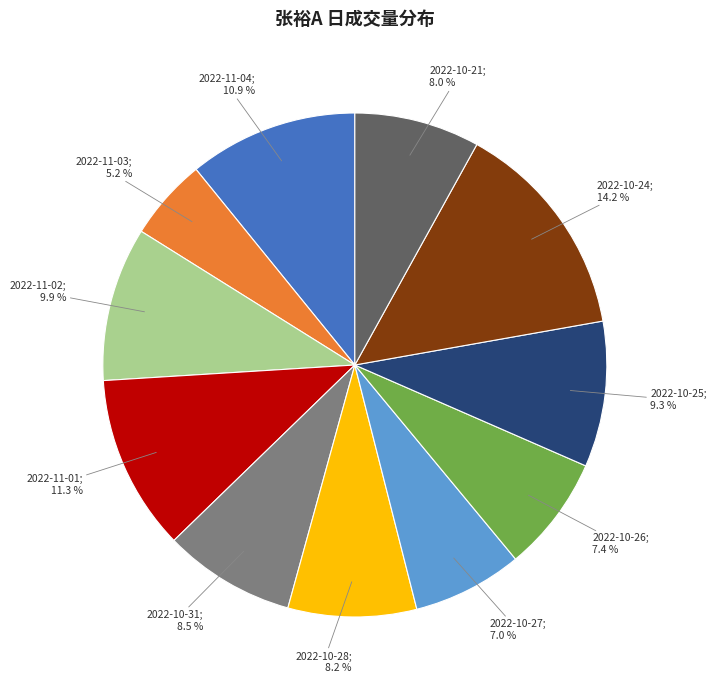

Is there any slice that represents more than half of the pie?

No